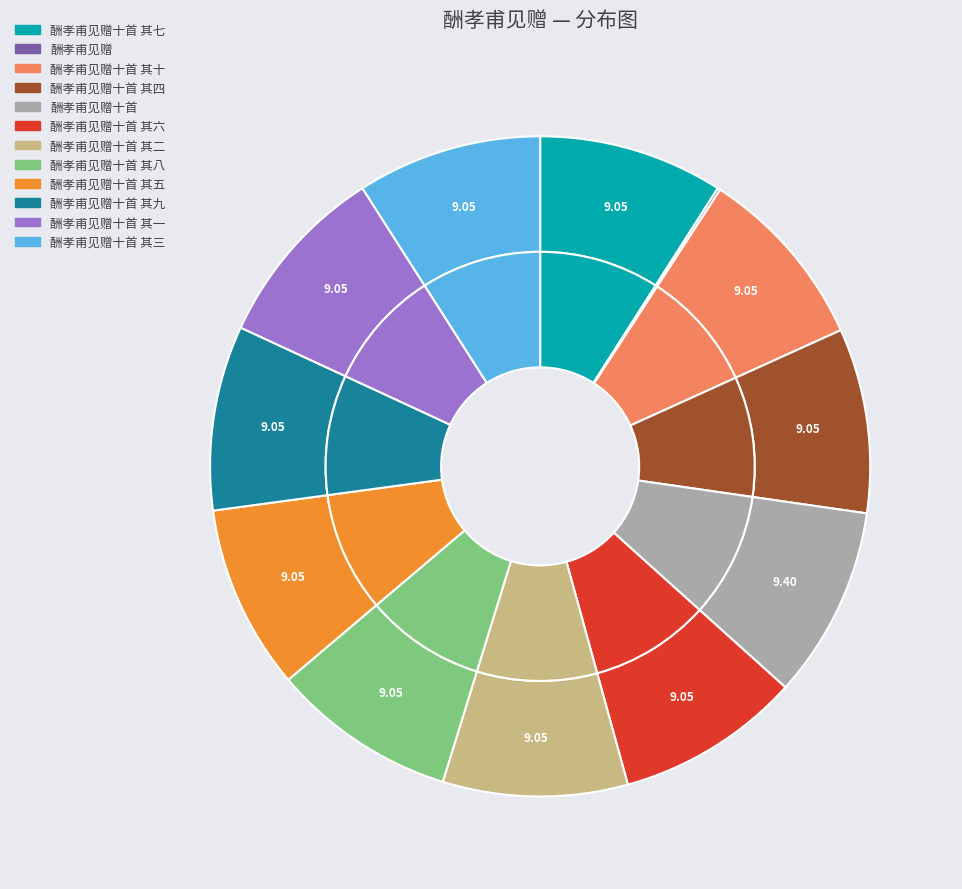

The 酬孝甫见赠十首 其三 slice represents 22% of the pie. True or false?

False